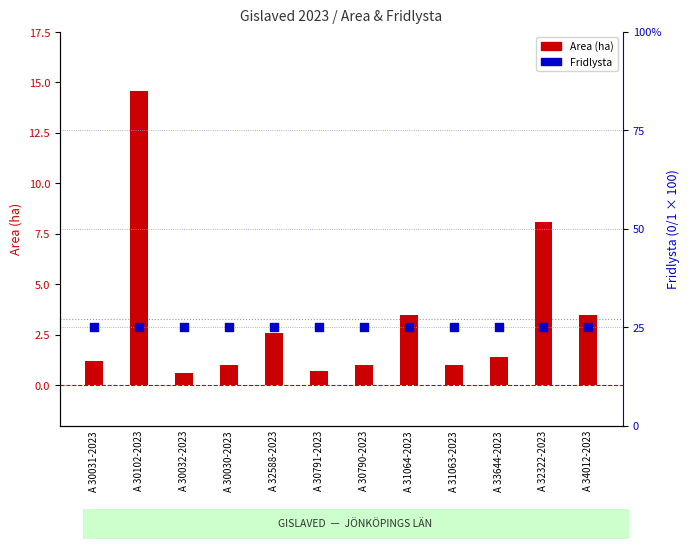

At how many categories does at least one series exceed 4?

12